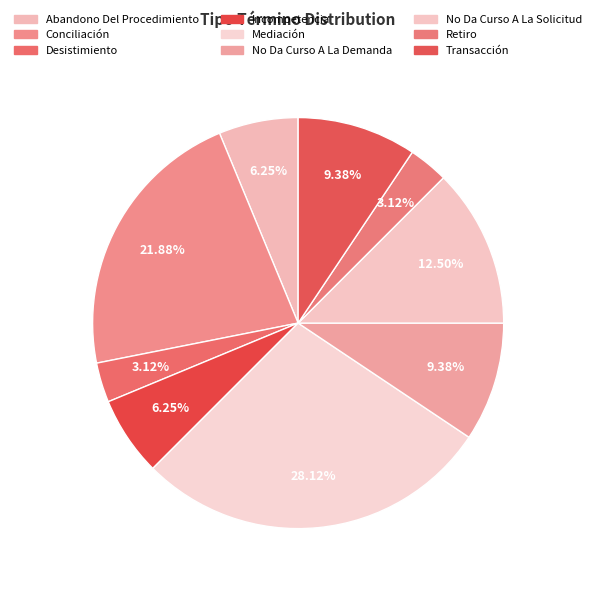

Which has a higher value, Conciliación or Abandono Del Procedimiento?

Conciliación